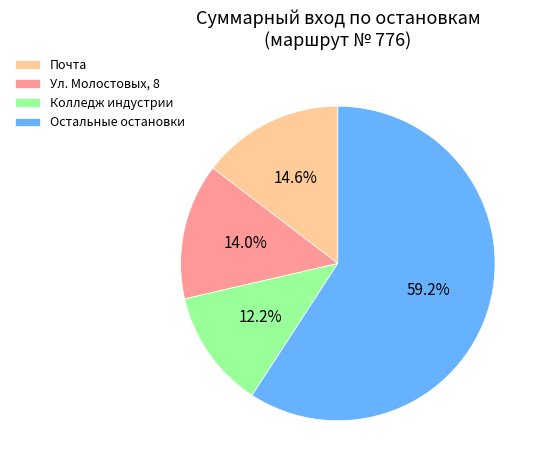

How many slices are in this pie chart?

4